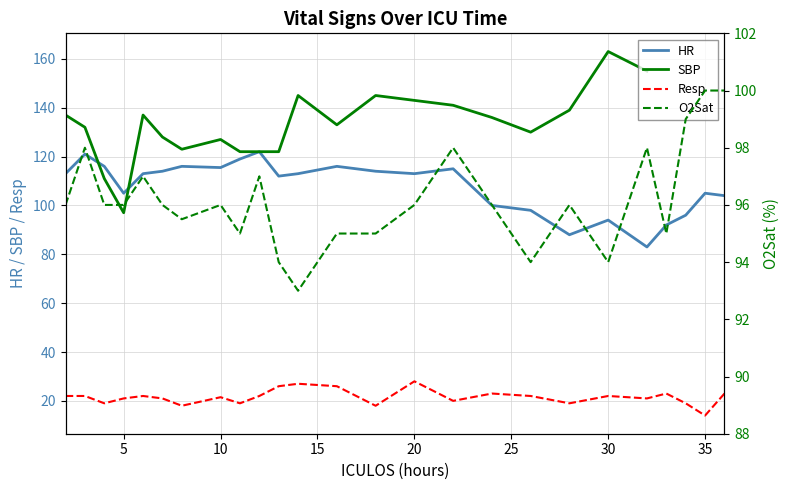

Which series ends up on top after the final intersection of O2Sat and HR?

HR